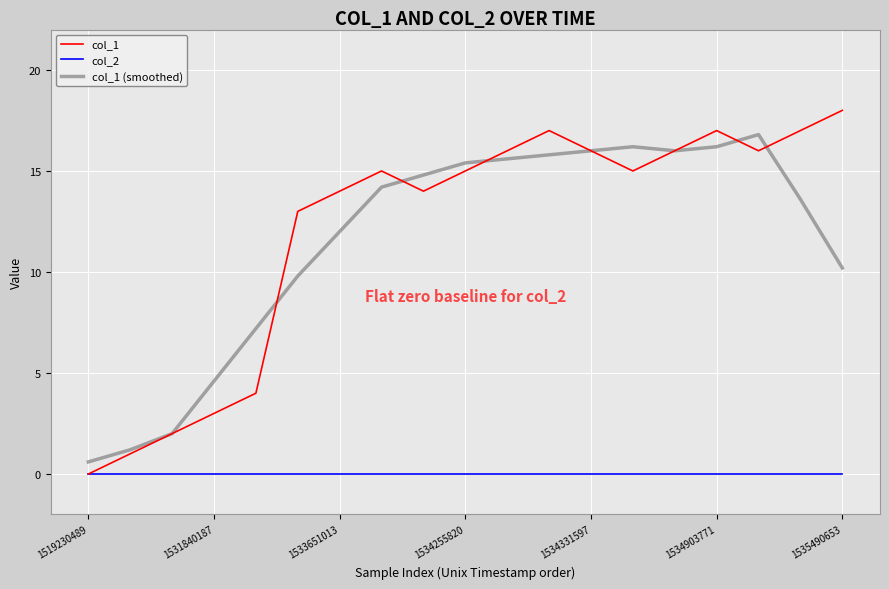

What is the minimum value for col_1 (smoothed)?

0.6